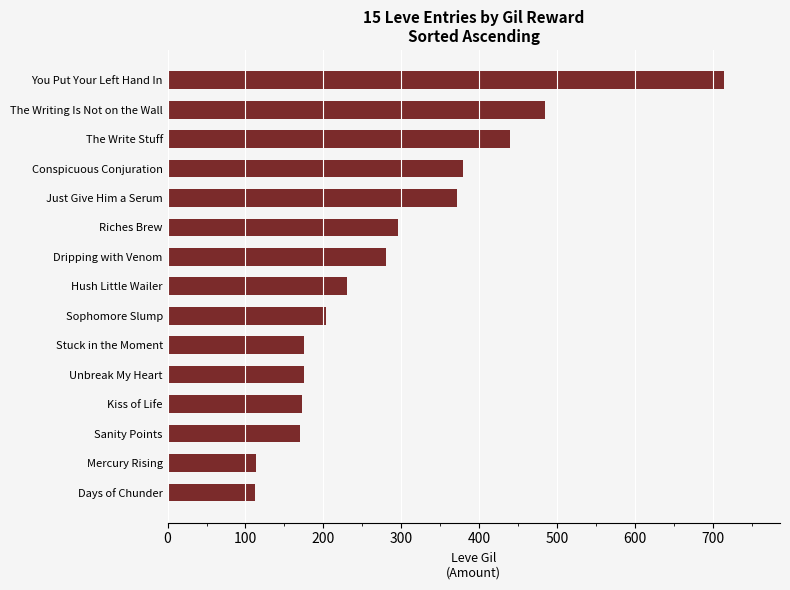

How many data points are less than 230?

7